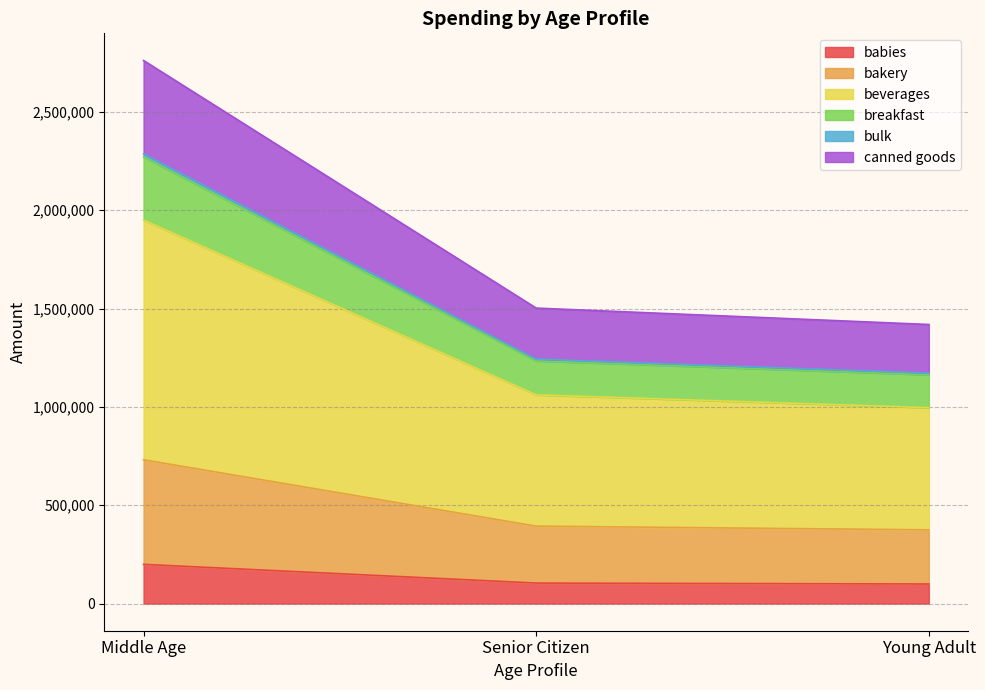

At which category is the sum across all series the highest?

Middle Age